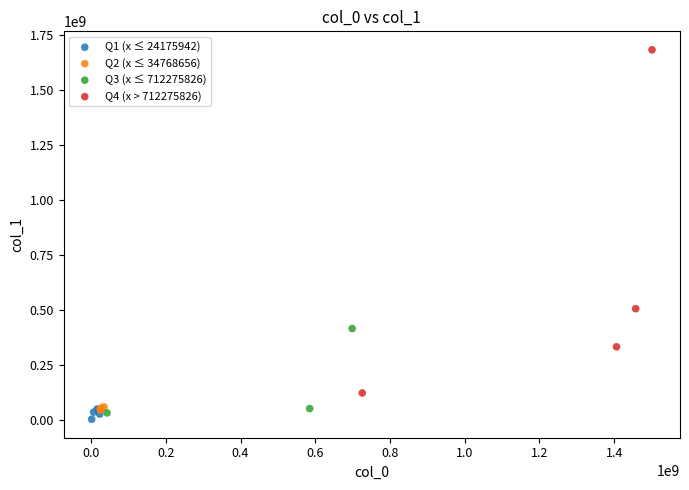

Which series reaches the maximum Y coordinate?

Q4 (x > 712275826)